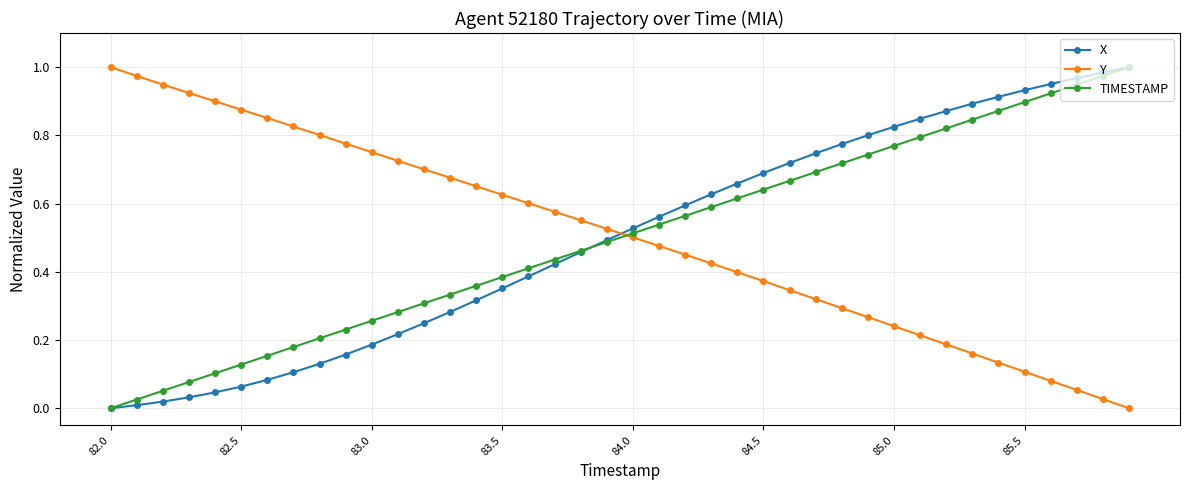

How many times do Y and TIMESTAMP cross each other?

1